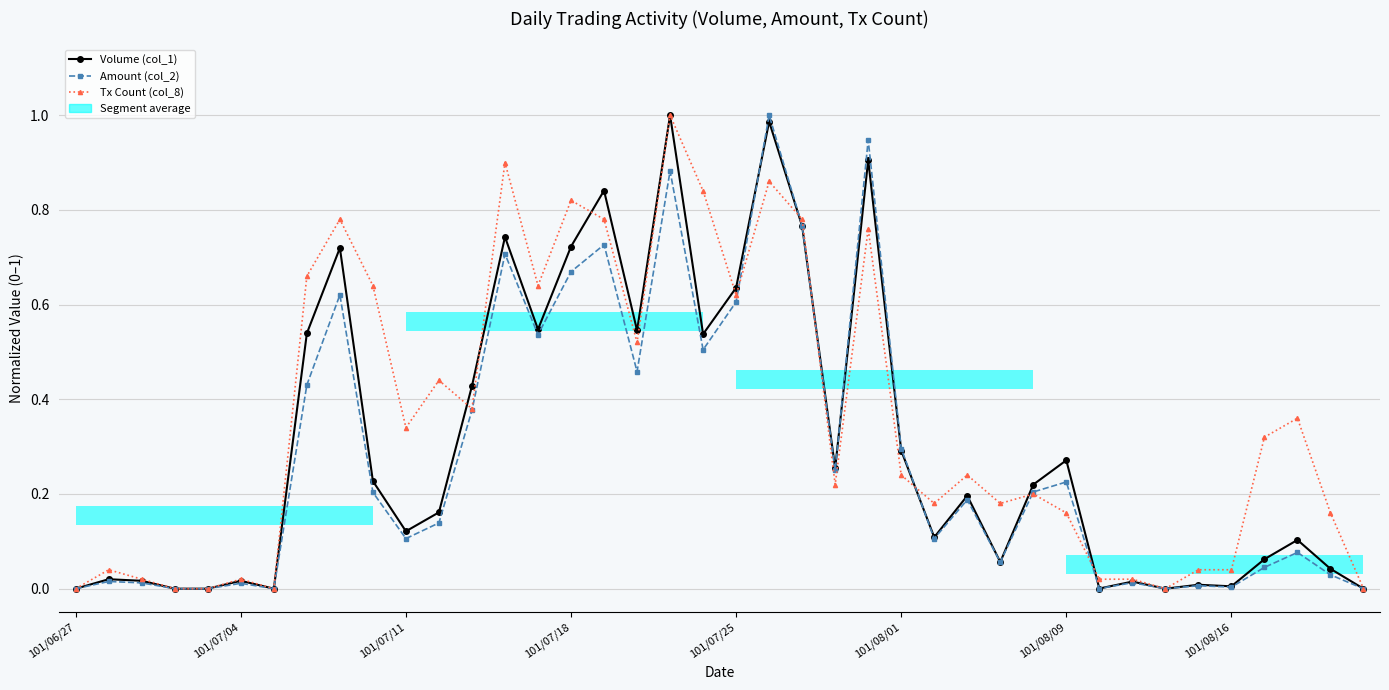

Which category has the lowest value in the Tx Count (col_8) series?

101/06/27